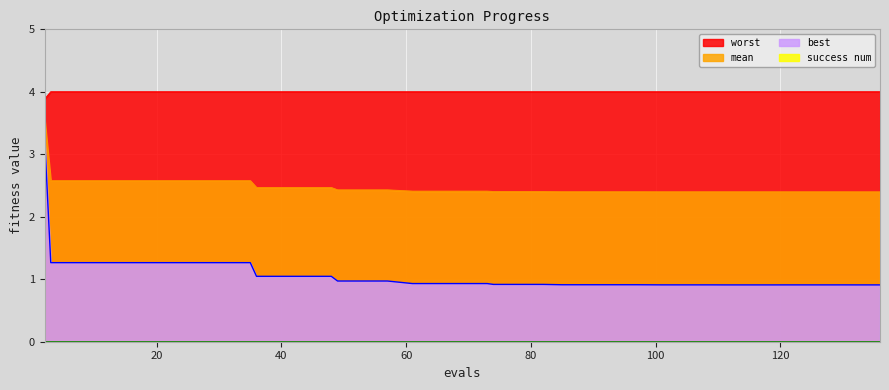

What is the difference between the highest and lowest values at 57?

3.0